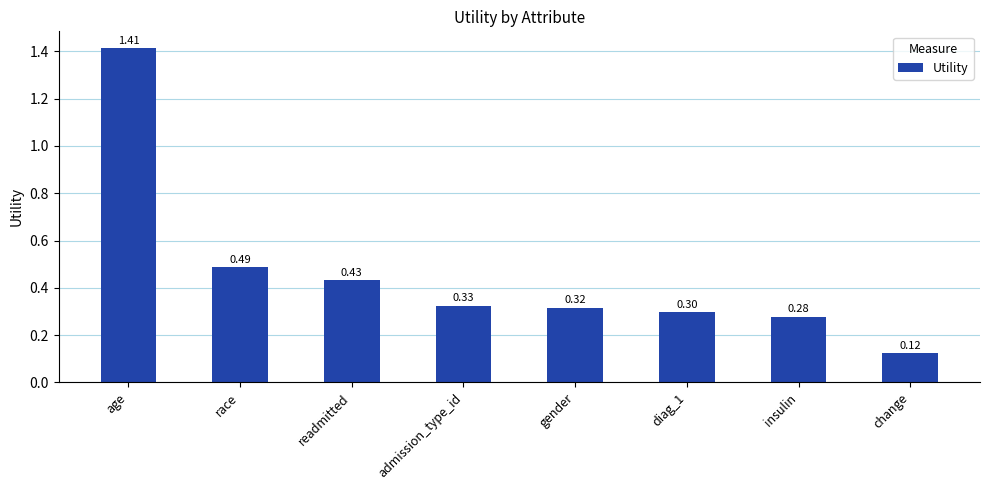

The chart shows a value of 0.6 at admission_type_id. True or false?

False